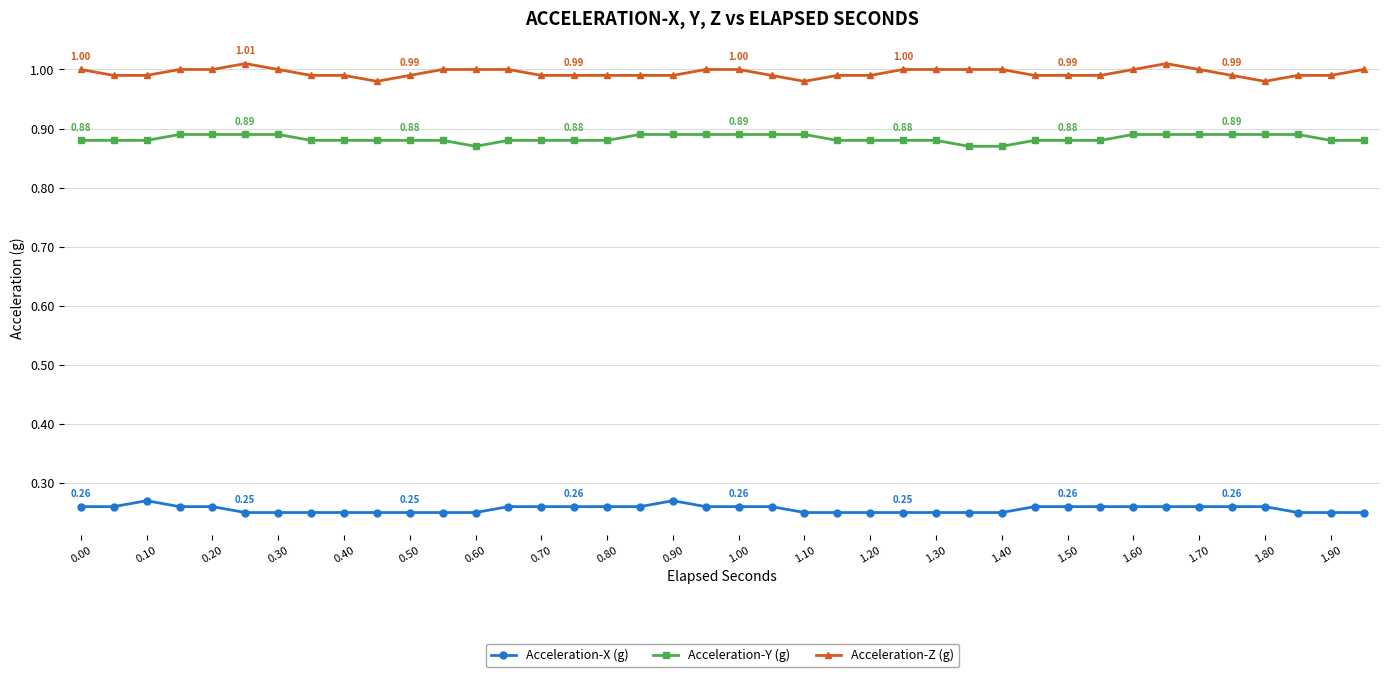

What is the sum of all Acceleration-Y (g) values?

35.3